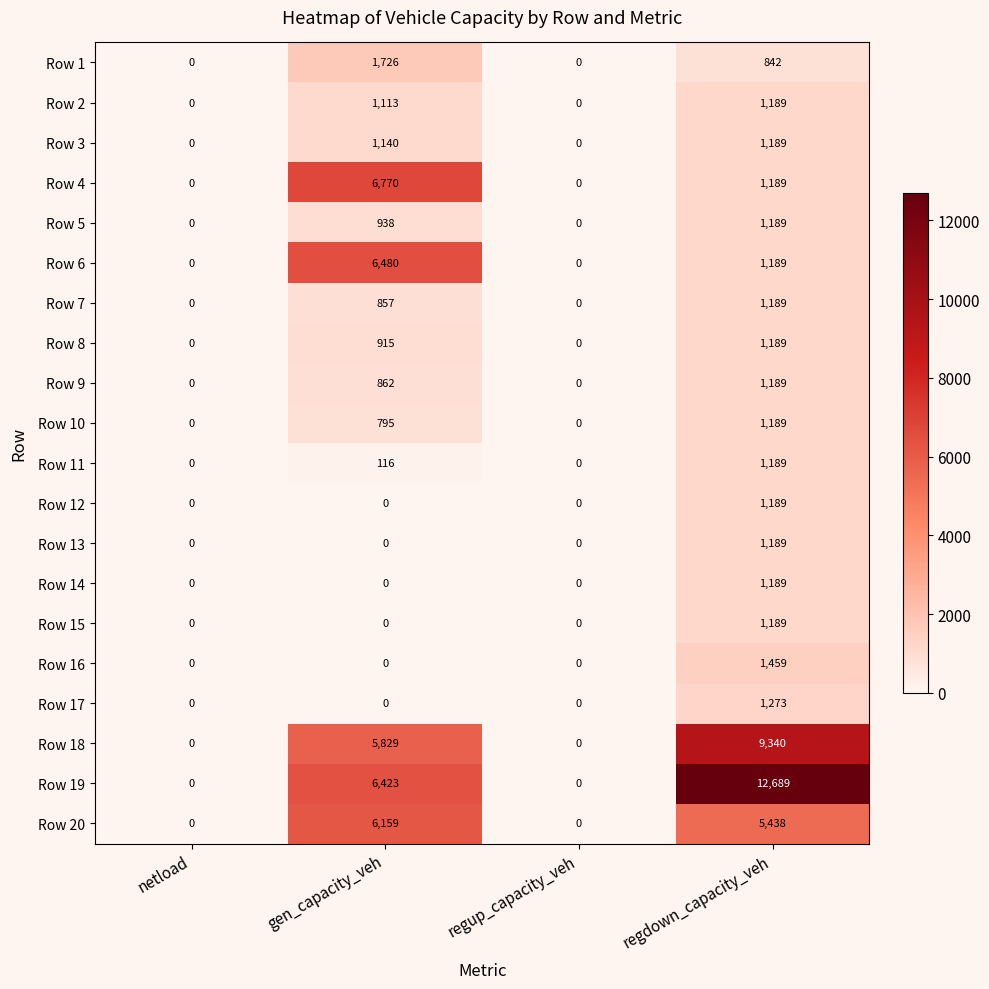

Which series has the widest spread of values?

Row 19